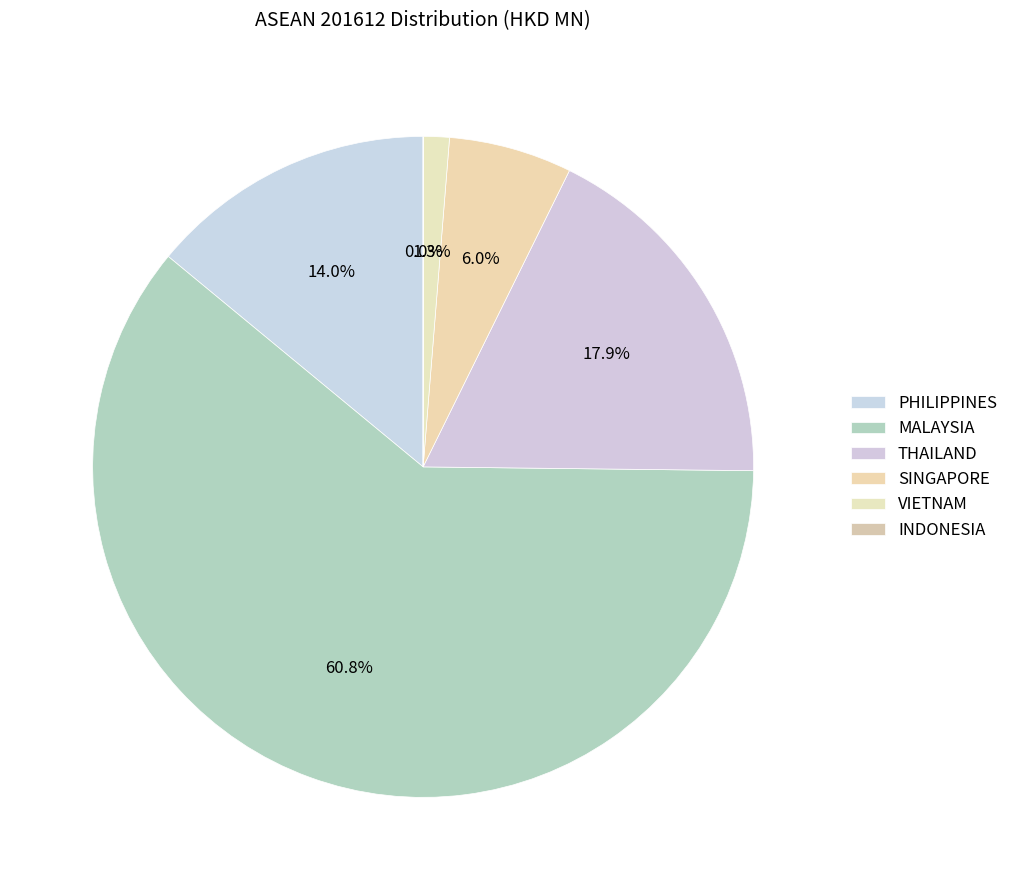

The MALAYSIA slice represents 61% of the pie. True or false?

True